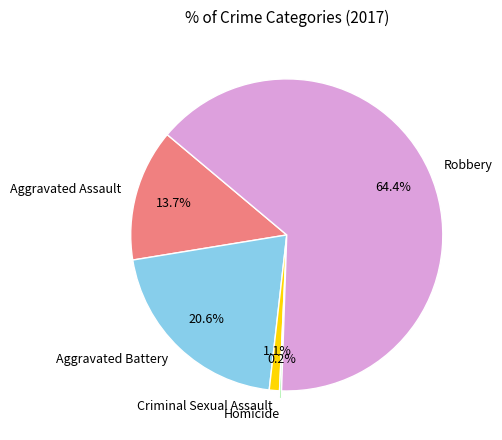

To the nearest percent, what percentage of the pie is Criminal Sexual Assault?

1%